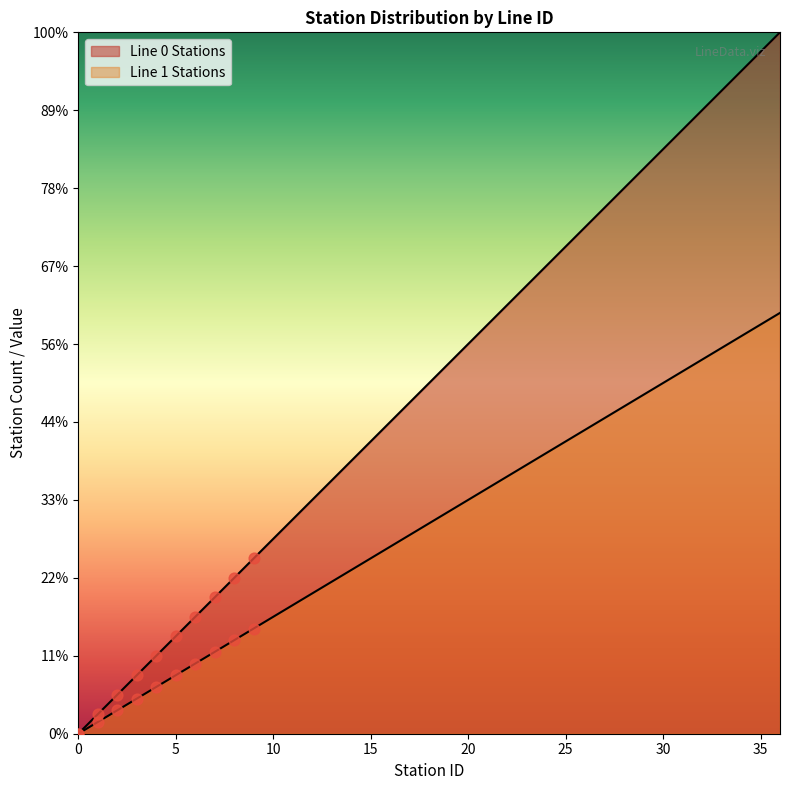

What is the total value across all series at 19?

30.4